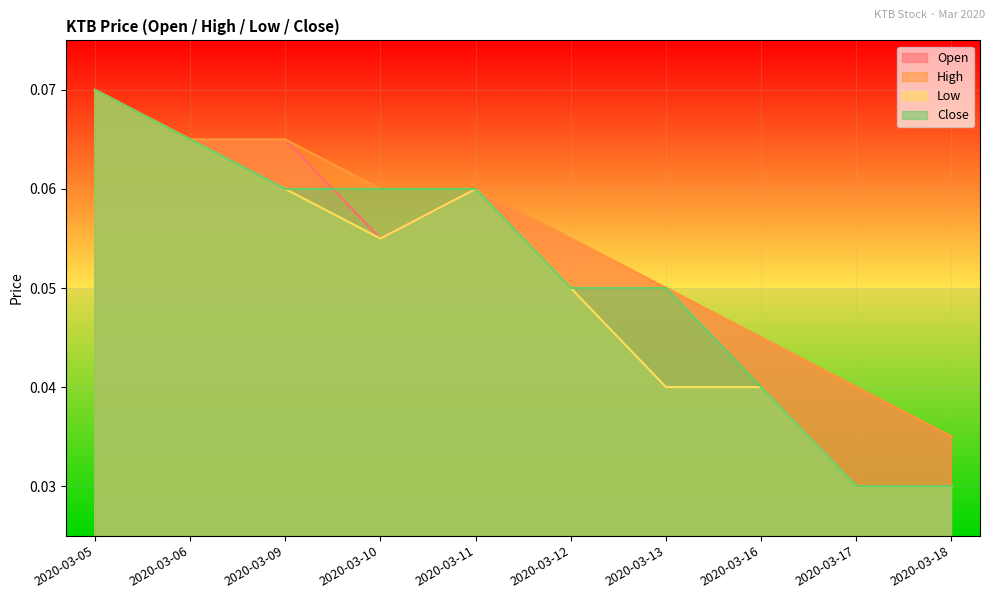

Reading right to left, extract all data points from this chart.

open: 0.0	0.0	0.0	0.1	0.1	0.1	0.1	0.1	0.1	0.1
high: 0.0	0.0	0.0	0.1	0.1	0.1	0.1	0.1	0.1	0.1
low: 0.0	0.0	0.0	0.0	0.1	0.1	0.1	0.1	0.1	0.1
close: 0.0	0.0	0.0	0.1	0.1	0.1	0.1	0.1	0.1	0.1